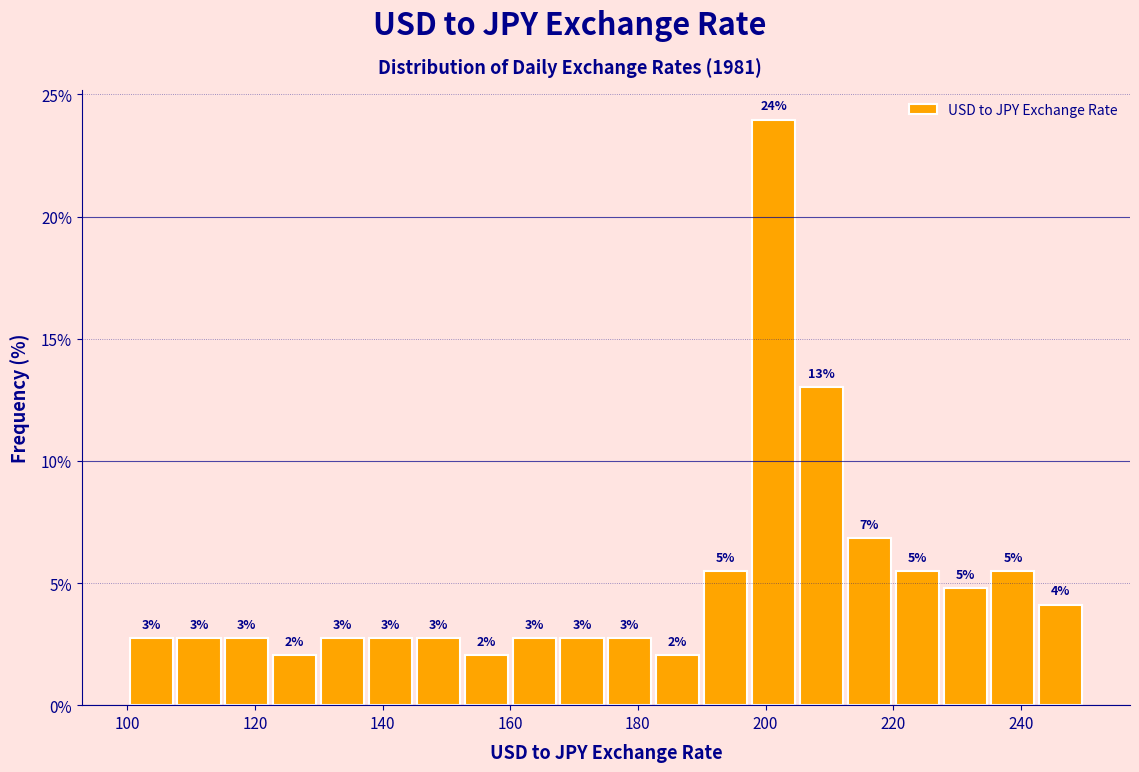

Read against the x-axis, roughly where is the centre of the tallest bar?

202